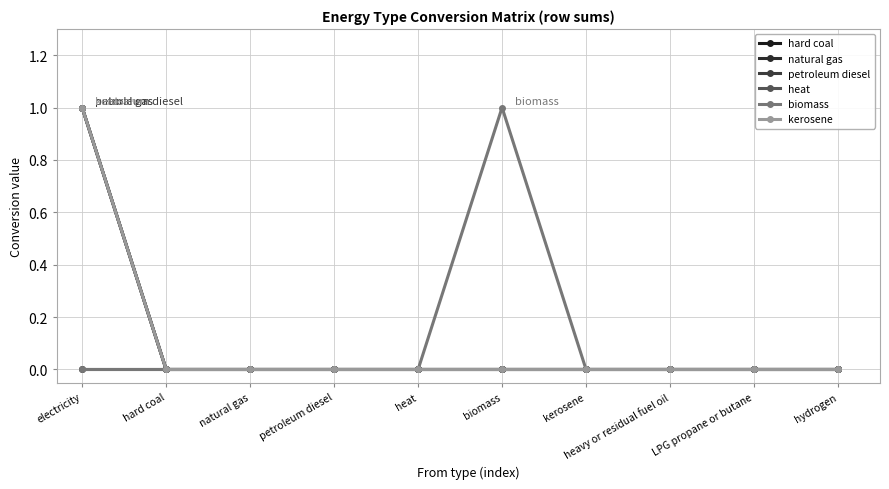

Does the chart have visible grid lines?

Yes